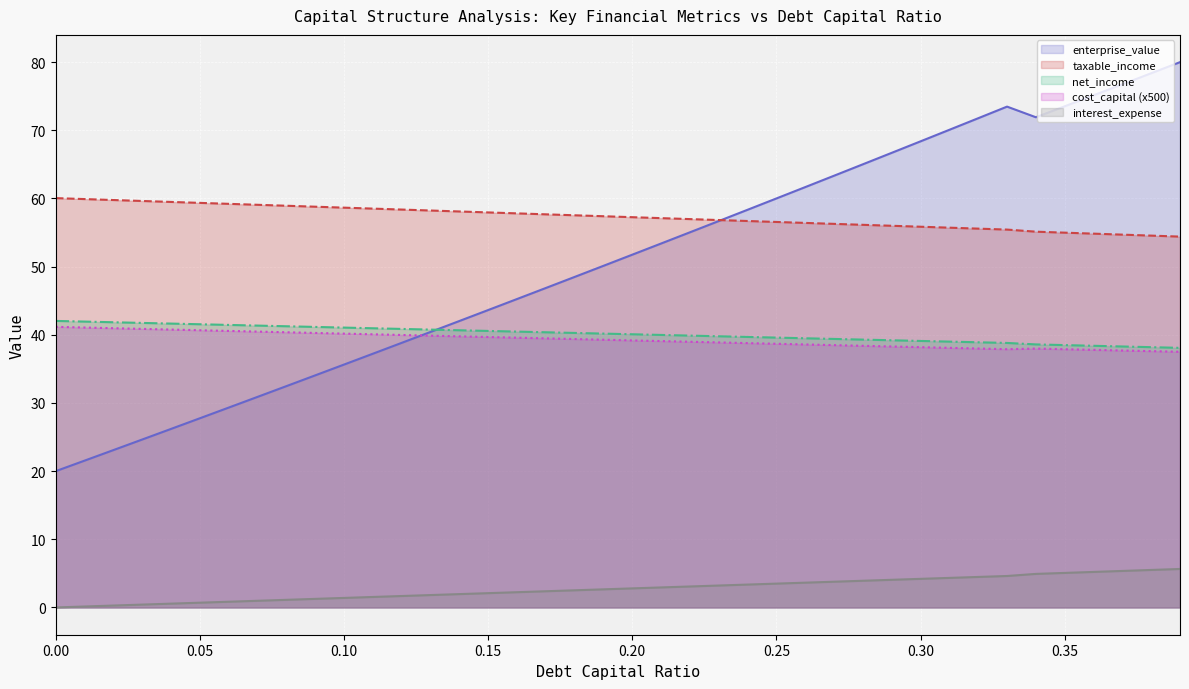

What are all the series names shown in the legend?

enterprise_value, taxable_income, net_income, cost_capital (x500), interest_expense